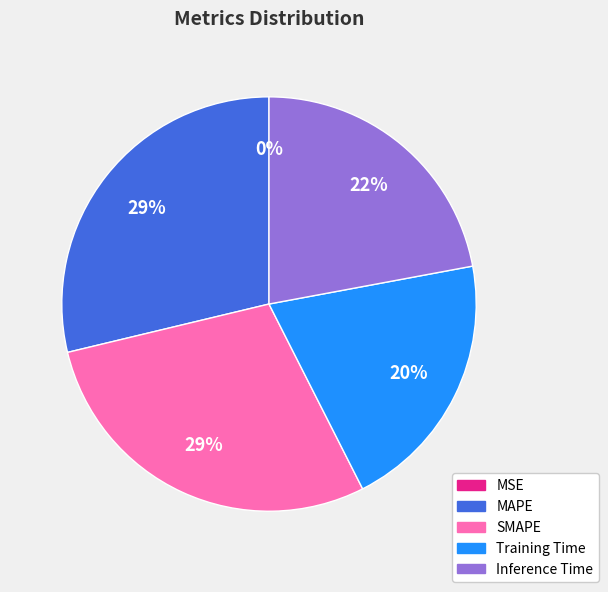

Between Inference Time and SMAPE, which is larger?

SMAPE